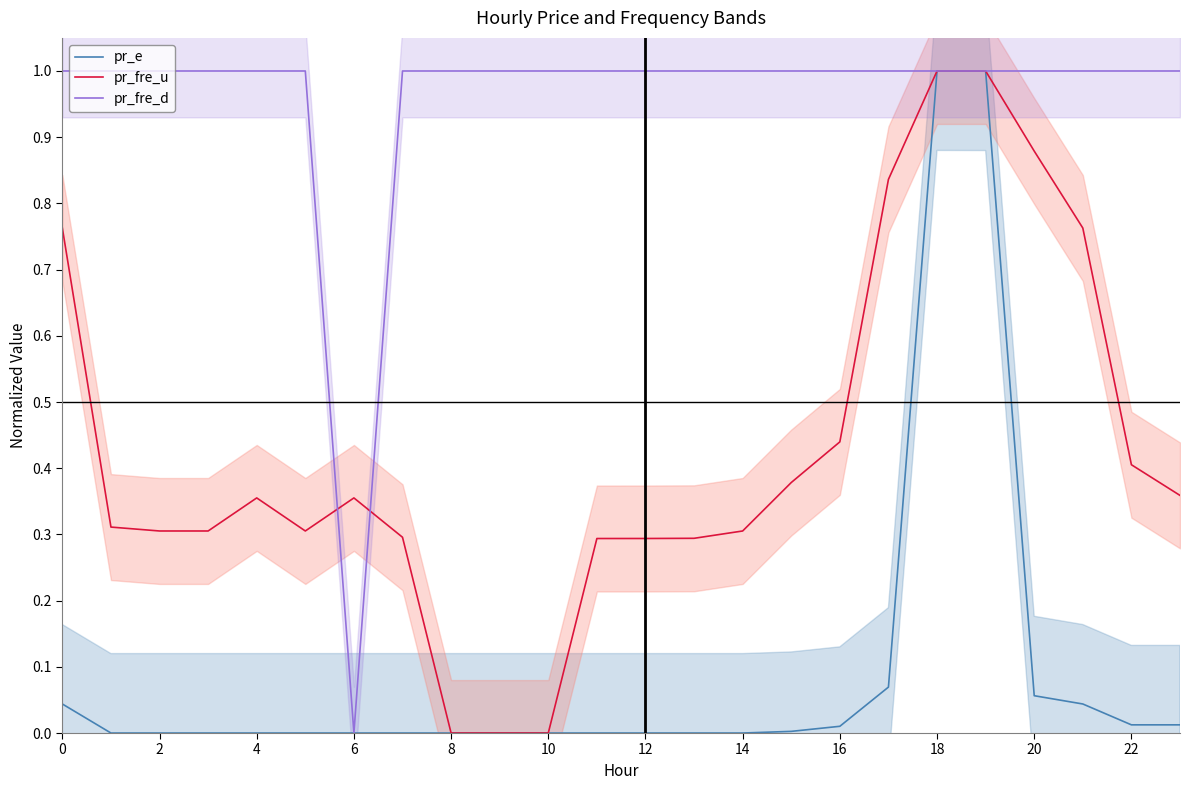

True or false: pr_e has more than 0 points higher than both neighbors.

True